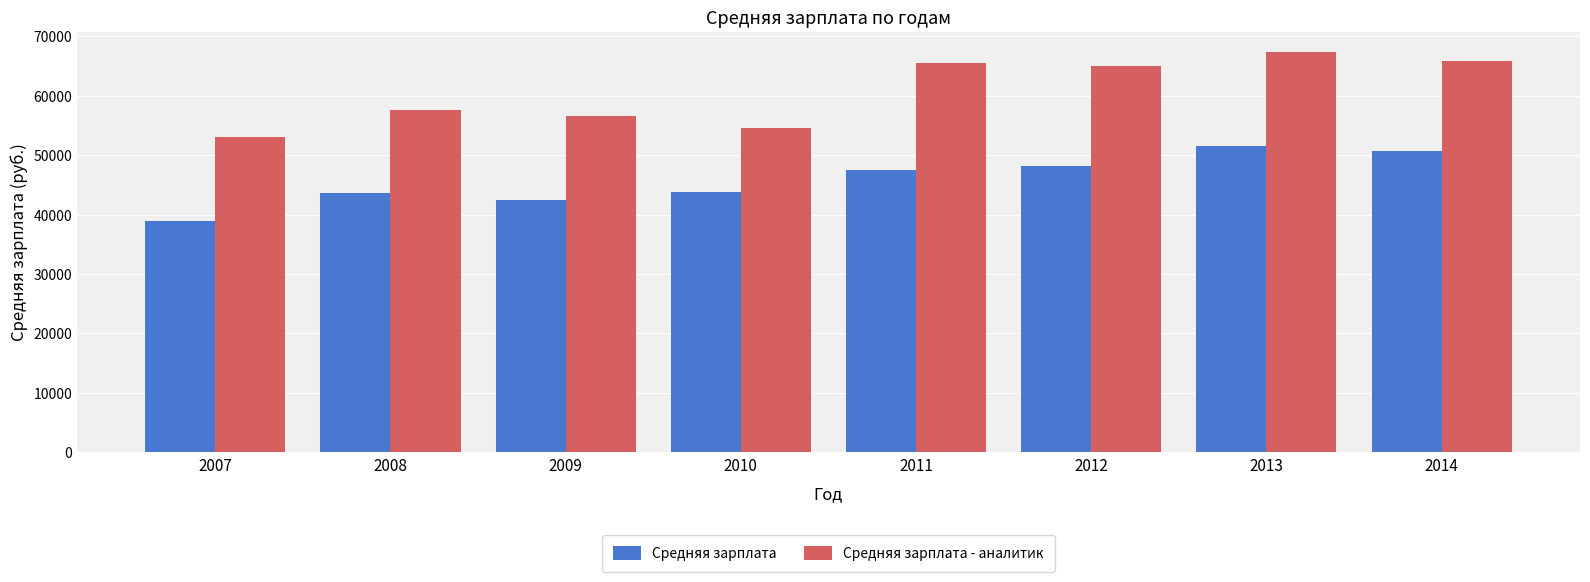

True or false: Средняя зарплата has a value of 48243 at 2012.

True